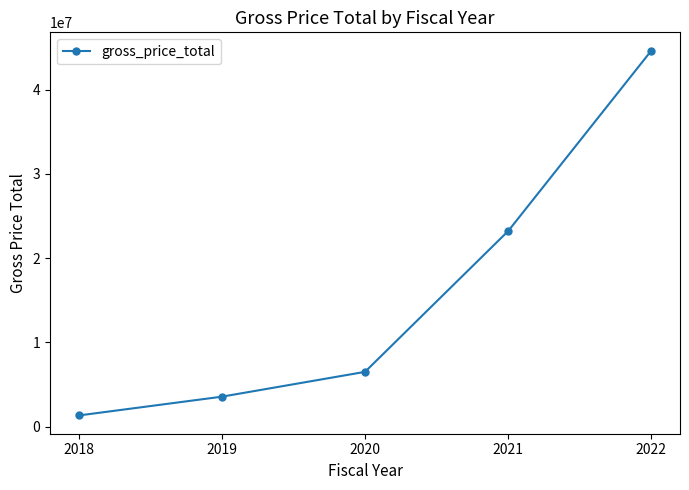

What is the change in value from 2018 to 2019?

+2230981.7